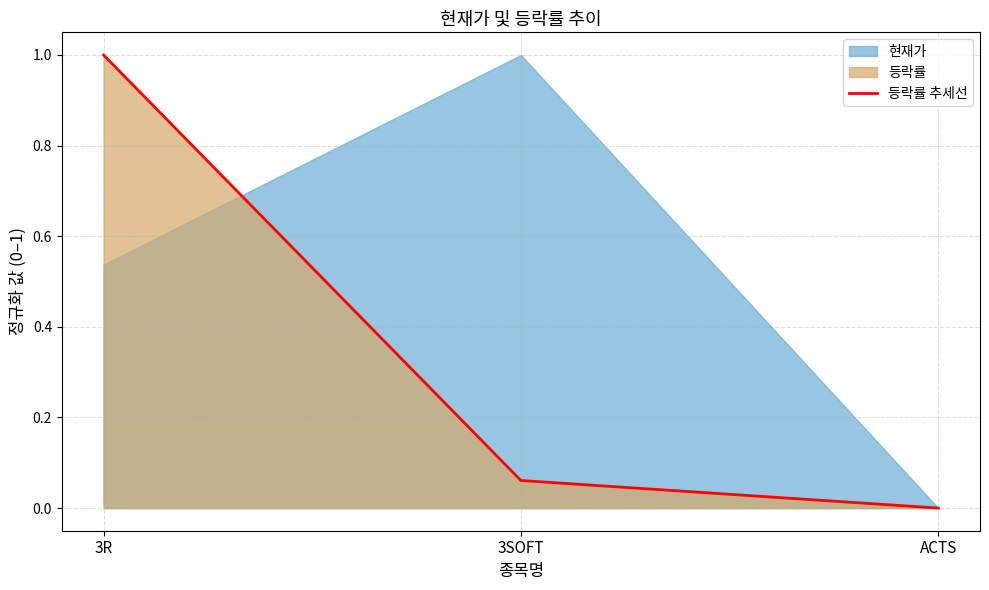

What is the label of the 3rd point from the left?

ACTS